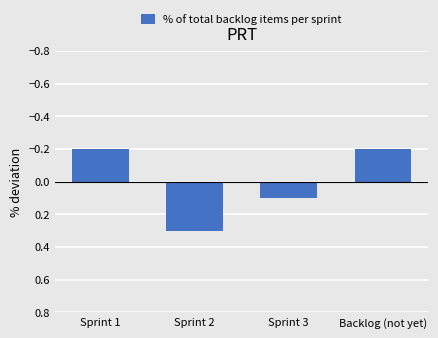

At which category does the chart reach its peak across all series?

Sprint 2